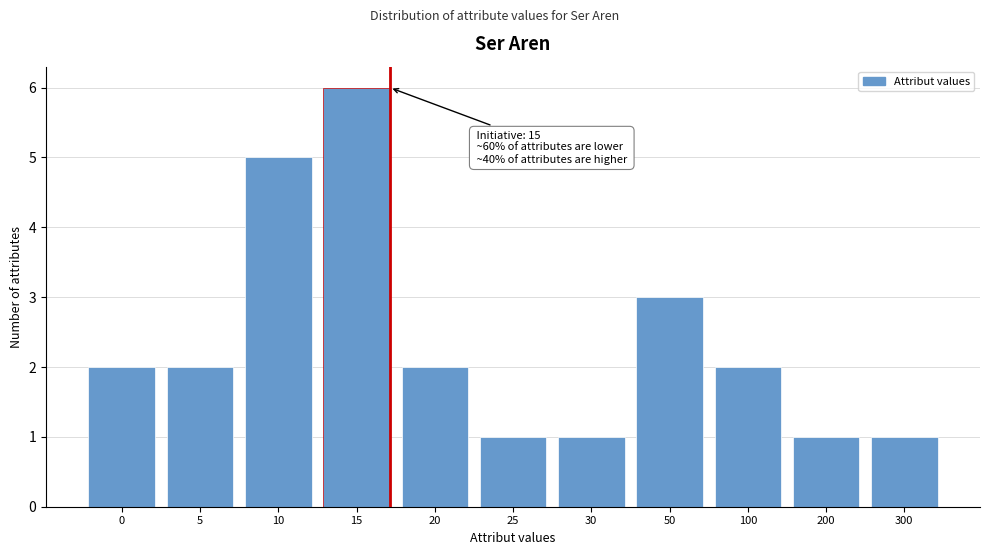

Reading left to right, extract all data points from this chart.

0=2	5=2	10=5	15=6	20=2	25=1	30=1	50=3	100=2	200=1	300=1